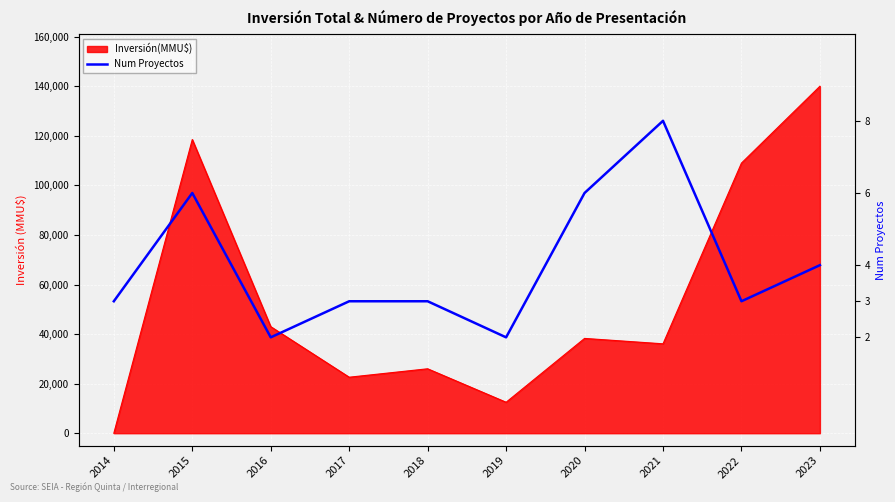

Rank the categories by value from highest to lowest.

2021, 2015, 2020, 2023, 2014, 2017, 2018, 2022, 2016, 2019